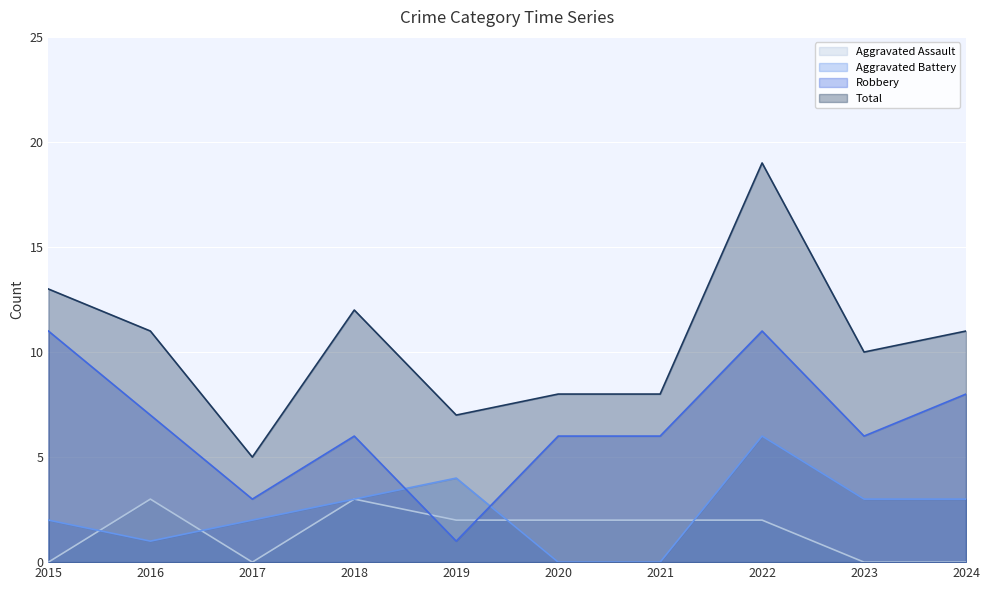

What is the highest value of the Total series?

19